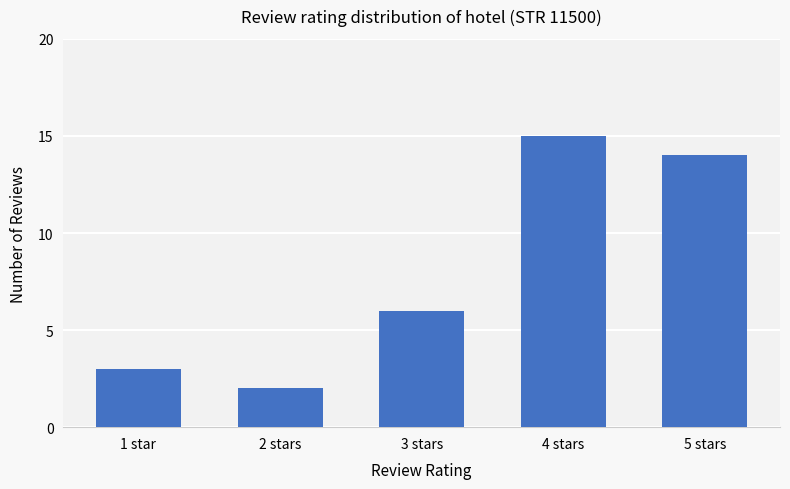

Does the chart contain any negative values?

No